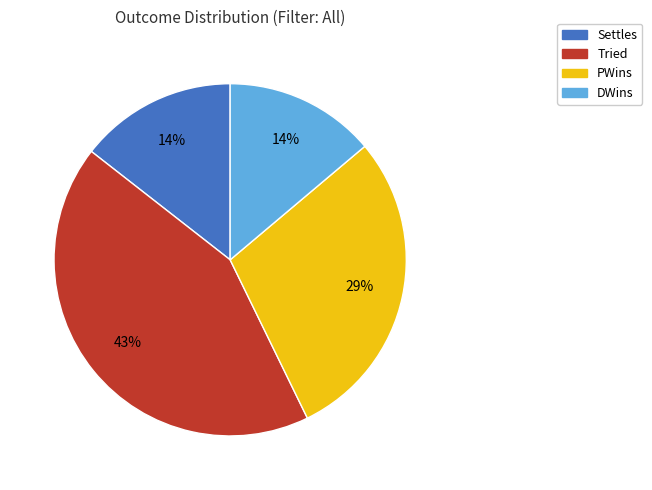

Is there any slice that represents more than half of the pie?

No